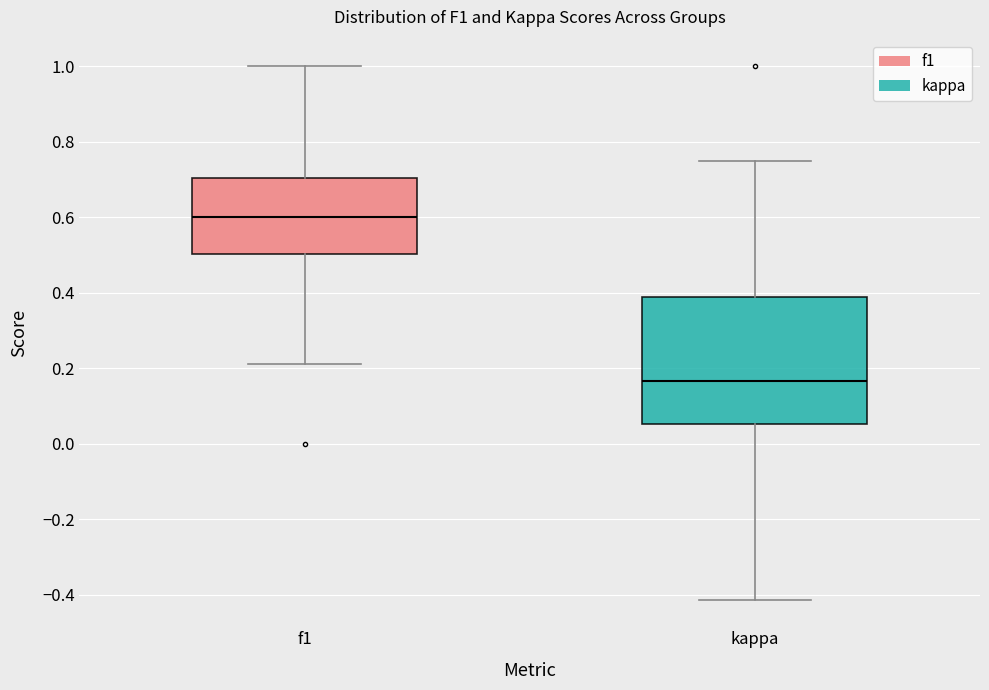

Reading left to right, transcribe this box plot: for each box, give where its median line is, the range the box spans, and where its two whiskers end, as read against the y-axis. The values are not printed on the chart, so give them approximately, as read against the axis.

f1: median 0.60, box 0.50 to 0.70, whiskers 0.22 to 1.00
kappa: median 0.16, box 0.06 to 0.38, whiskers -0.42 to 0.76